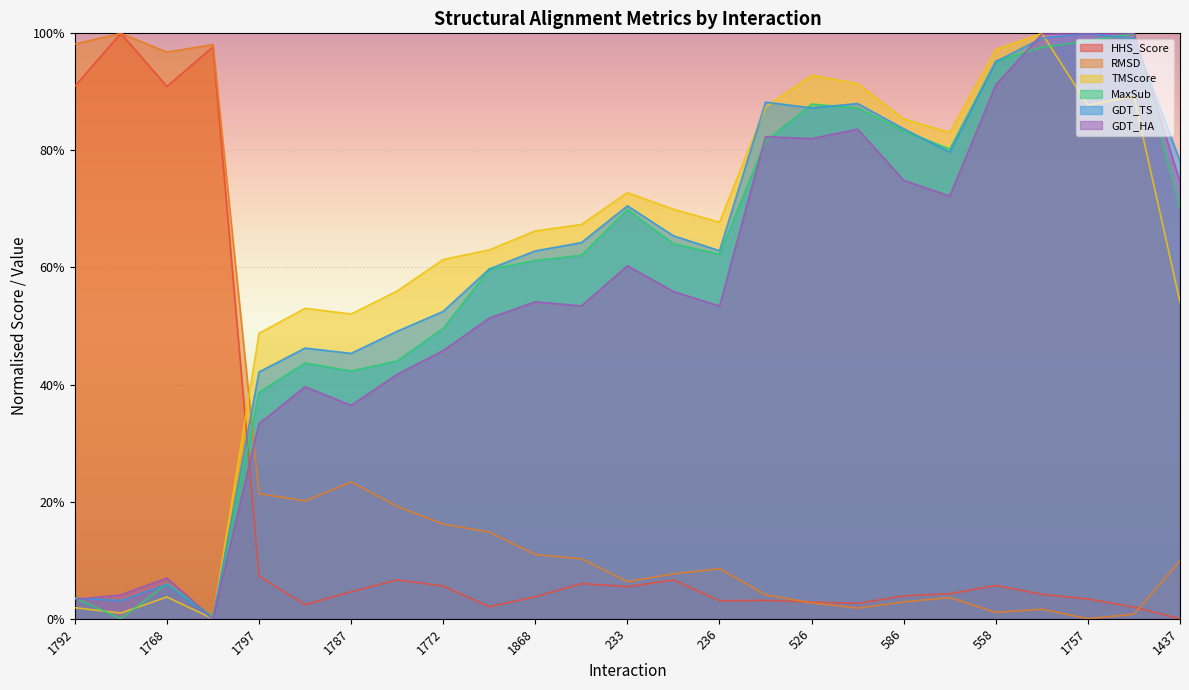

What are all the series names shown in the legend?

HHS_Score, RMSD, TMScore, MaxSub, GDT_TS, GDT_HA